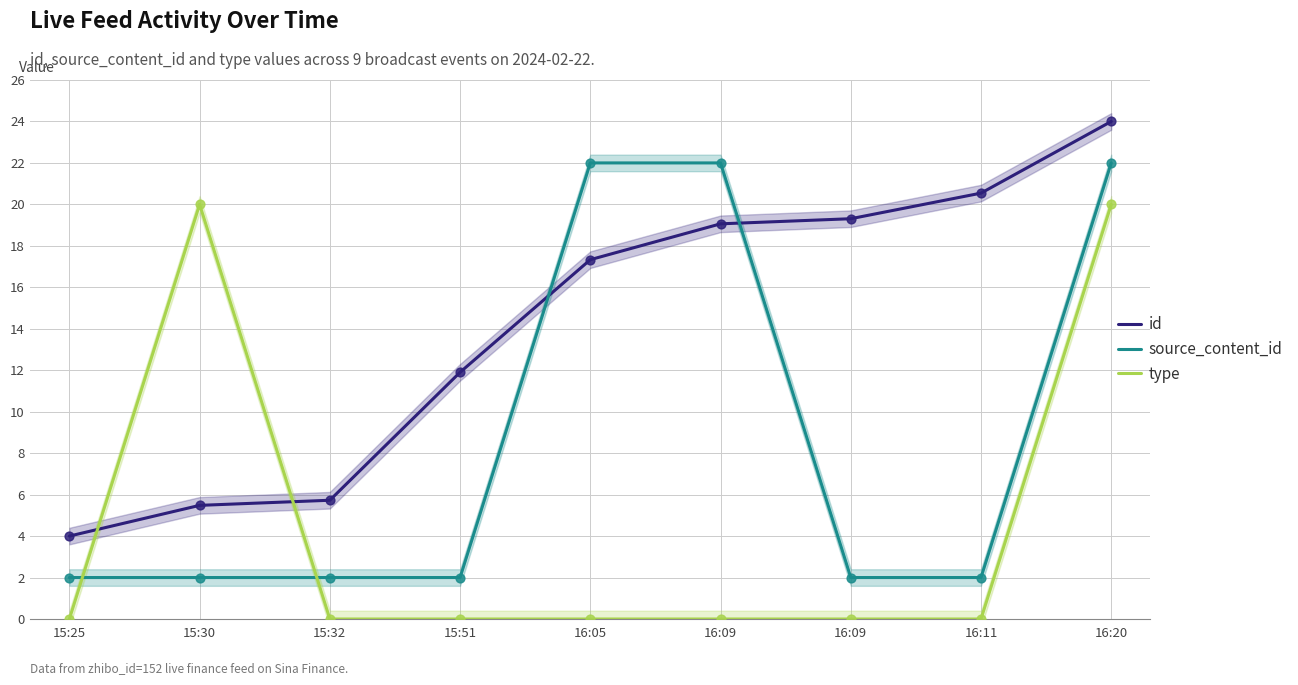

Which series contains the highest Y value?

id